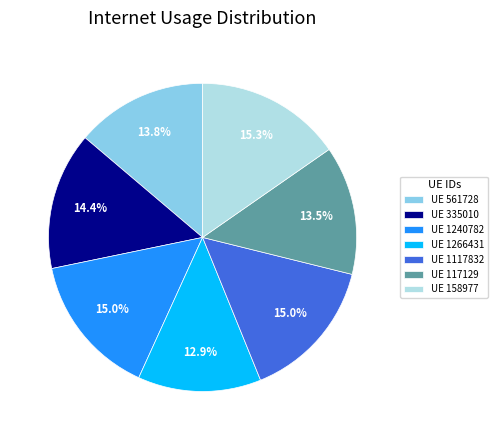

What is the smallest slice in the pie chart?

UE 1266431